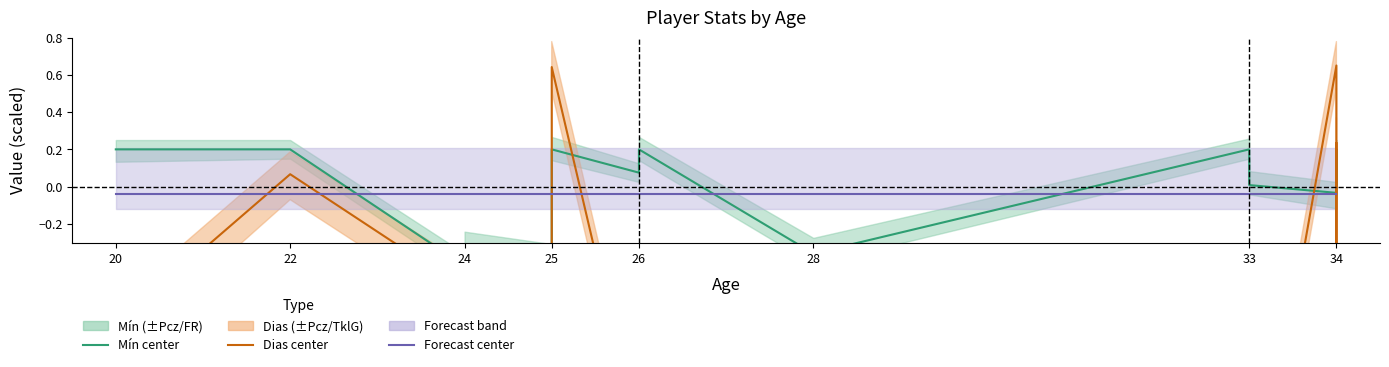

At which category does Dias reach its first local valley?

24